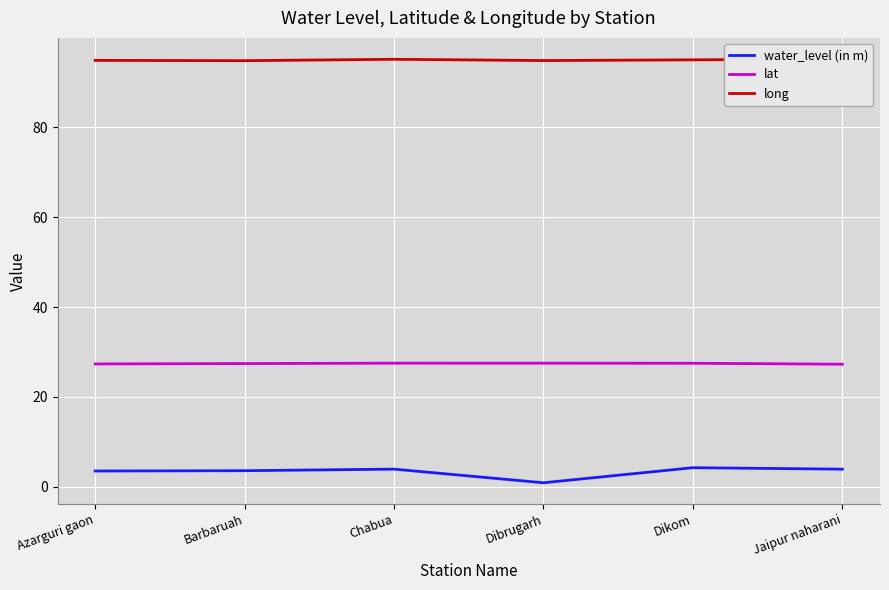

What is the label of the 2nd point from the left?

Barbaruah